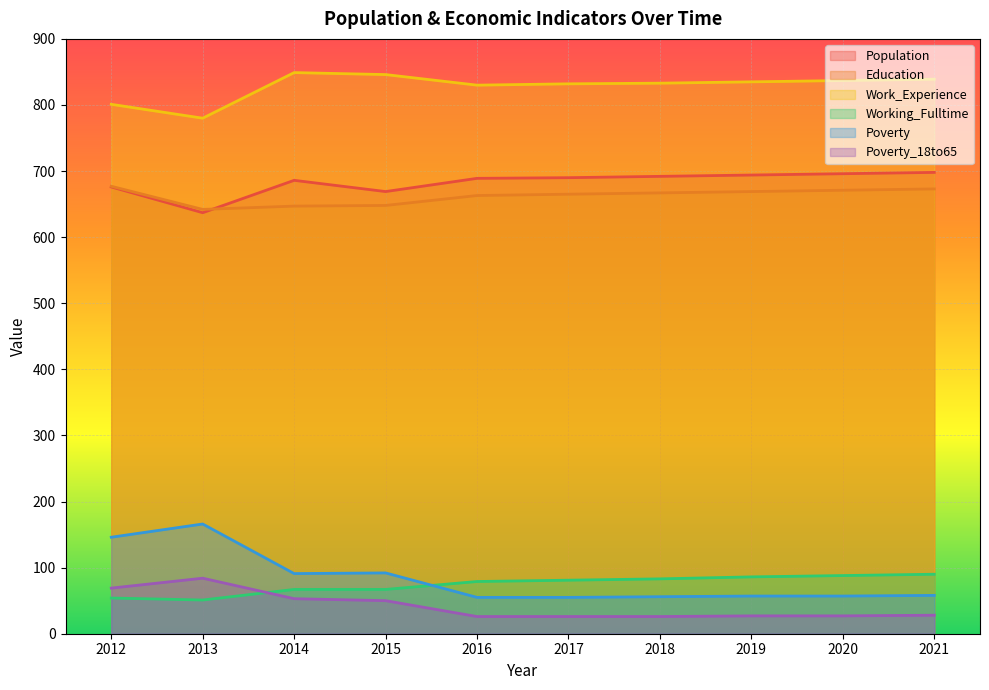

What is the value of the Work_Experience point at the 10th from the left?

839